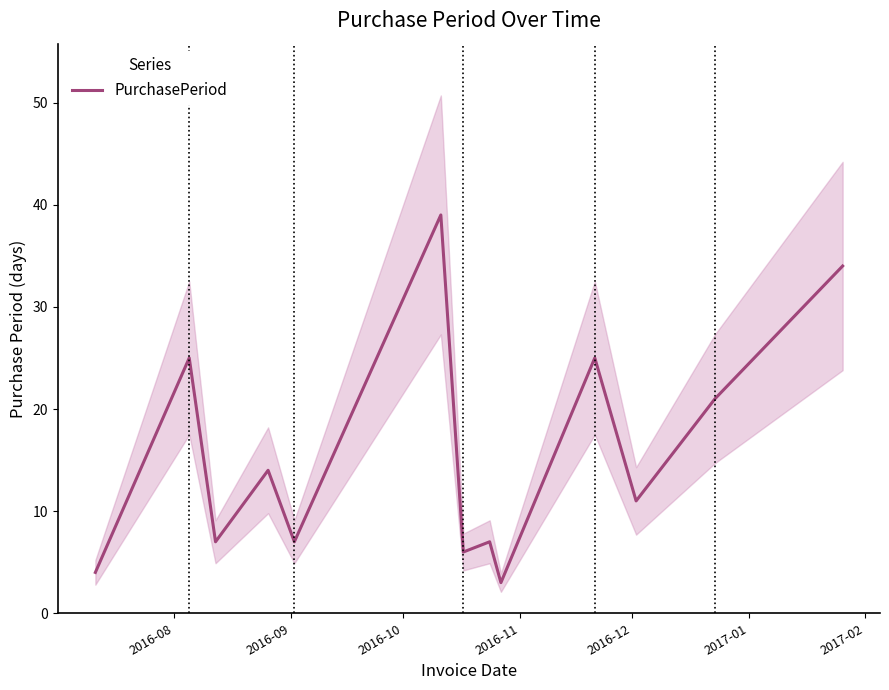

What is the lowest value of the PurchasePeriod series?

3